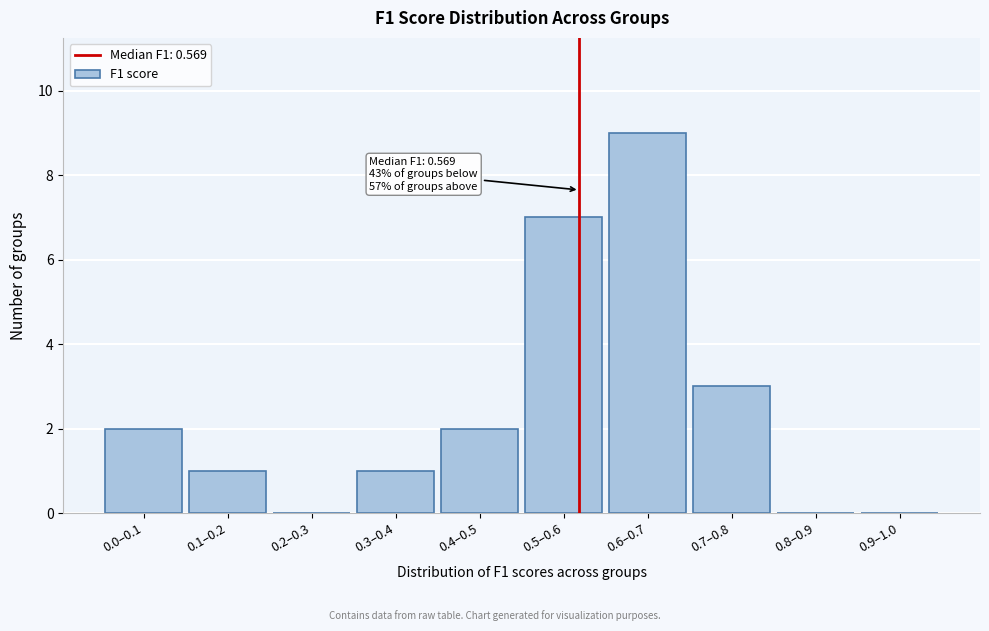

Reading left to right, transcribe all the data shown in this chart.

0.0–0.1=2	0.1–0.2=1	0.2–0.3=0	0.3–0.4=1	0.4–0.5=2	0.5–0.6=7	0.6–0.7=9	0.7–0.8=3	0.8–0.9=0	0.9–1.0=0